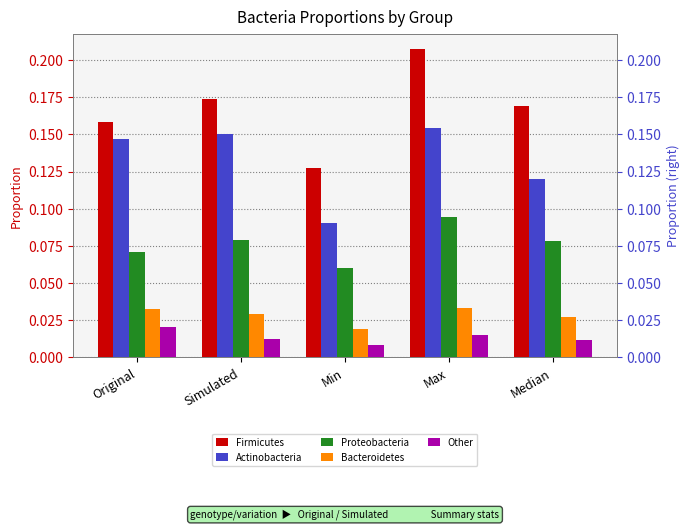

Where is Proteobacteria nearest to the value 0?

Min